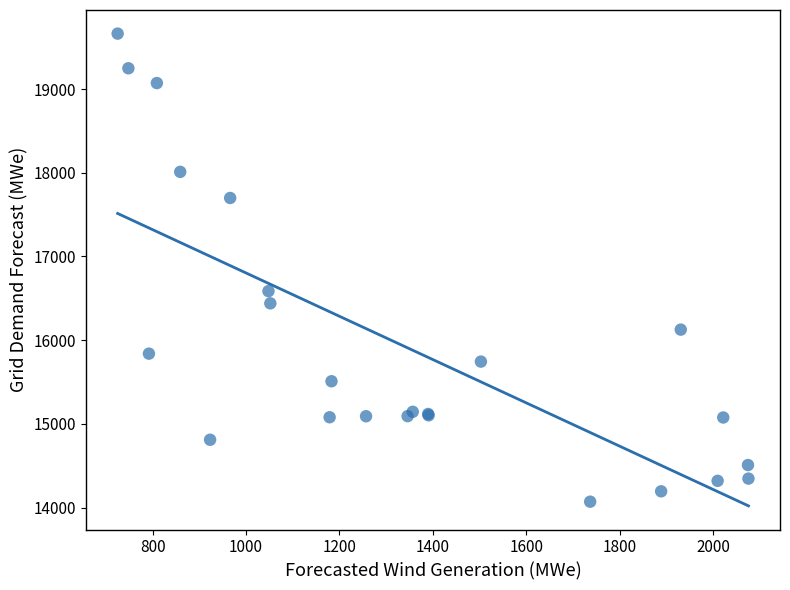

What Y value in the scatter plot is closest to 16866?

16586